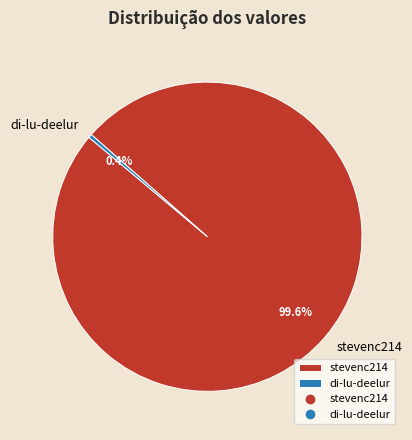

Count the number of slices in the pie.

2